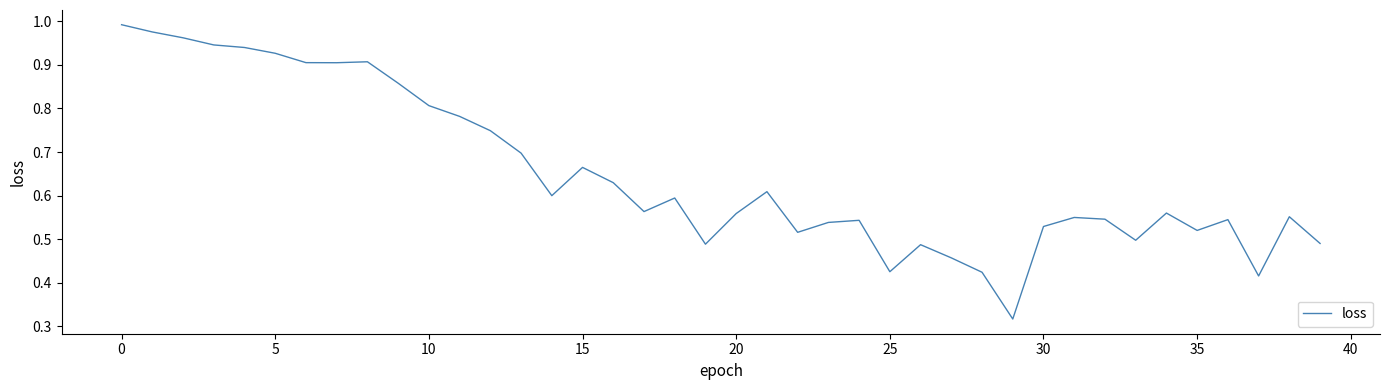

Does the chart display data point markers on the line(s)?

No